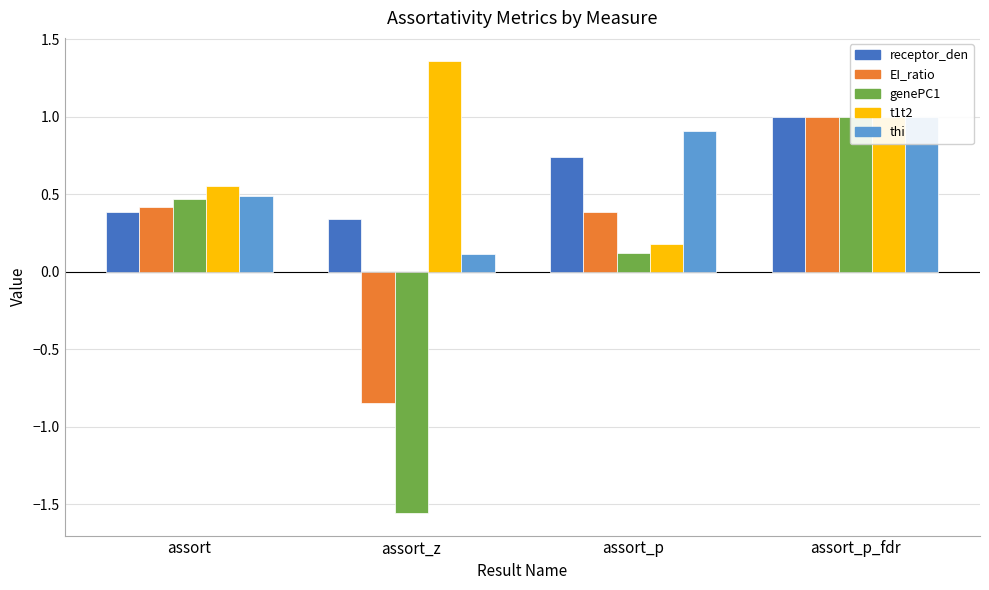

The value of genePC1 at assort_p_fdr is 1.0. True or false?

True